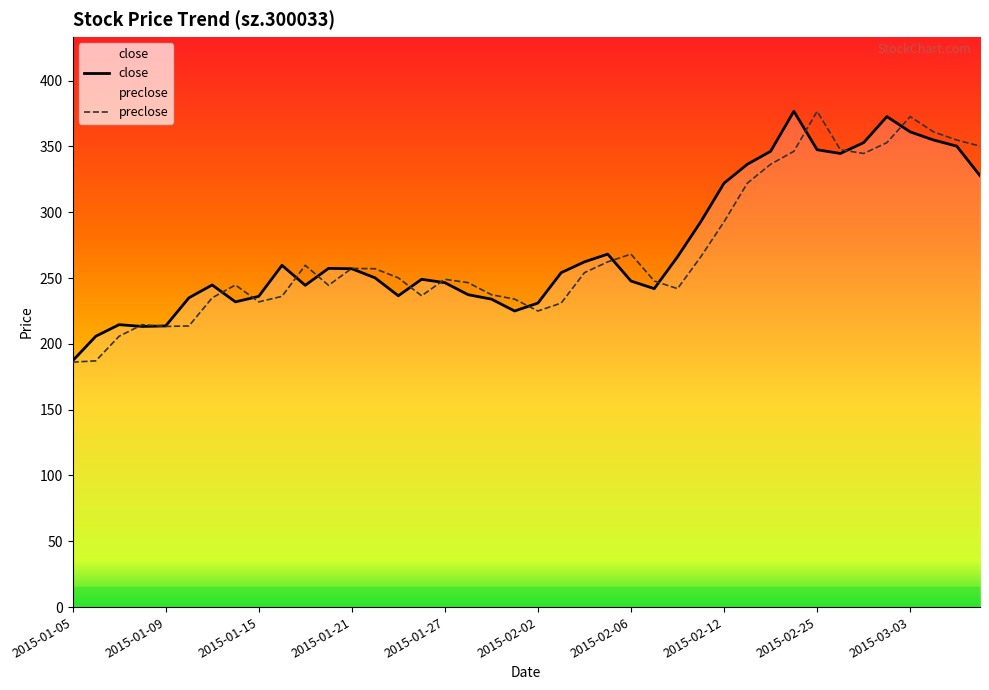

What is the smallest value displayed?

186.1